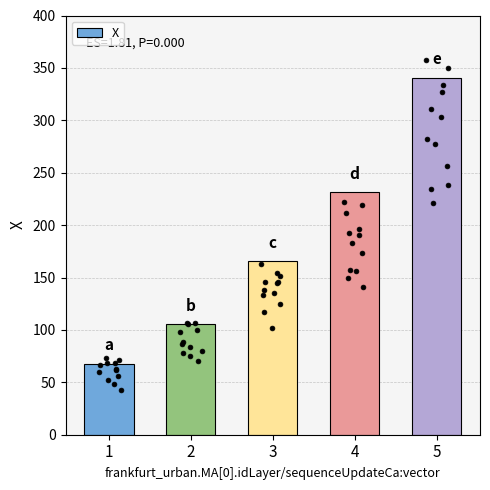

What is the change in value from 2 to 3?

+60.2